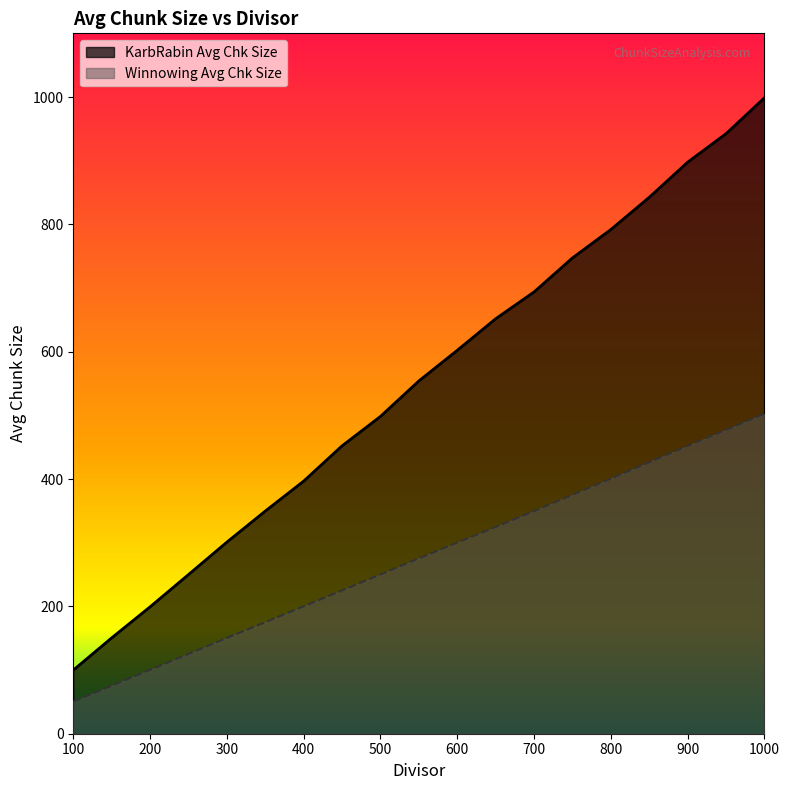

What is the value of the Winnowing Avg Chk Size point at the 16th from the left?

426.4